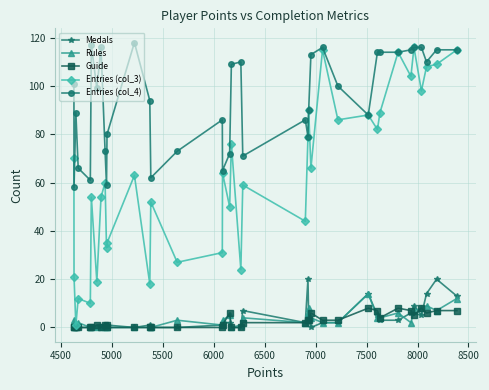

At how many categories does at least one series exceed 98?

19